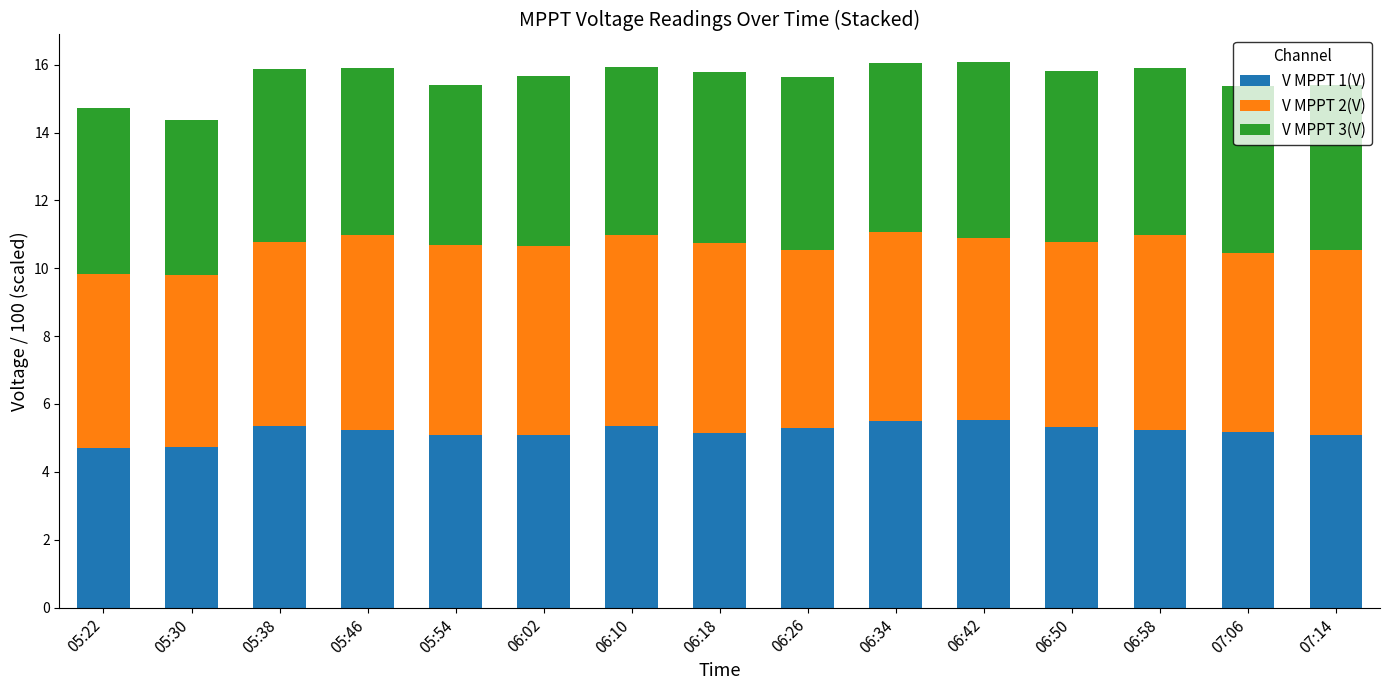

What is the total value across all series at 06:58?

15.9